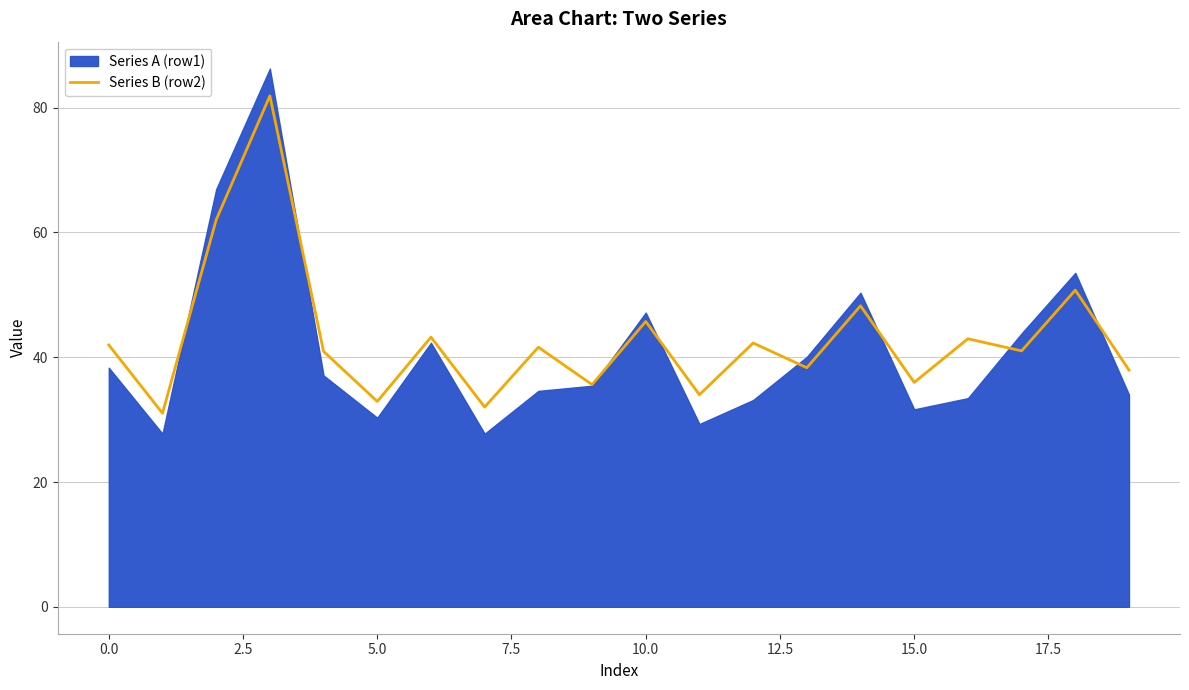

How many interior local valleys (lower than both neighbors) does the data have?

8